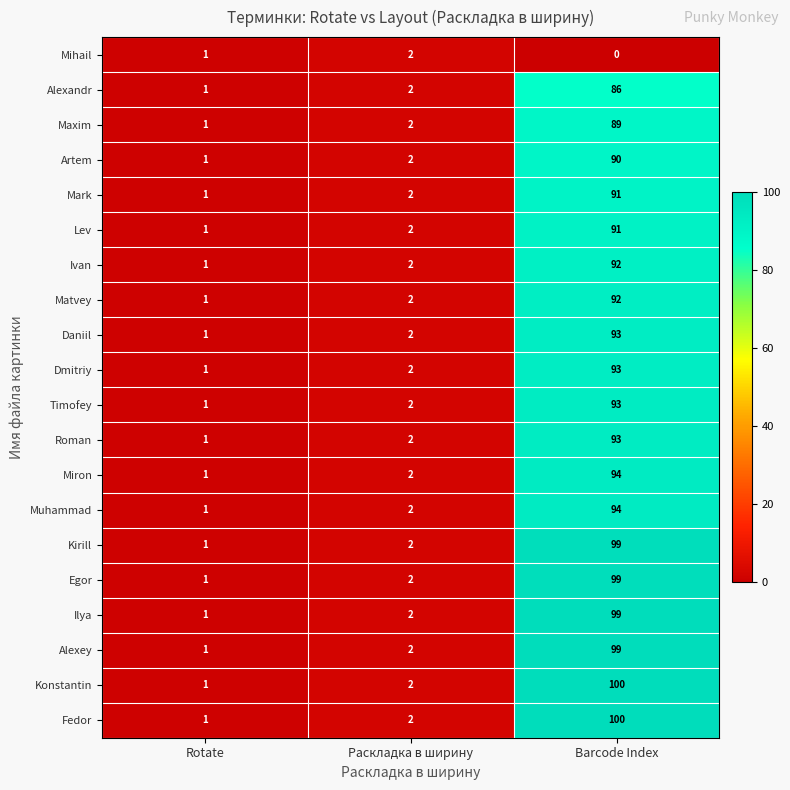

True or false: Artem has a value of 1 at Раскладка в ширину.

False